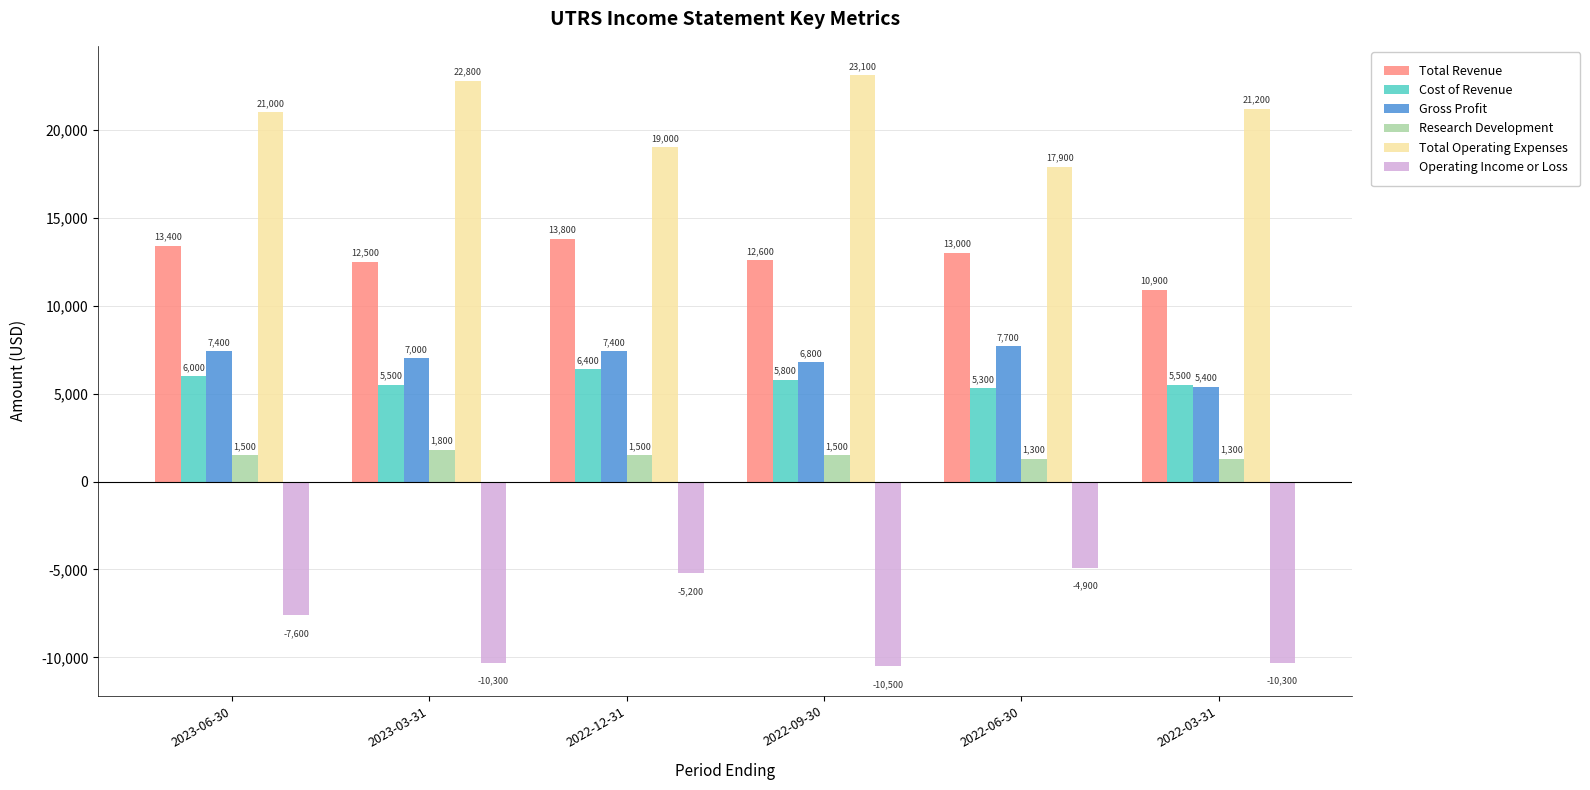

True or false: Operating Income or Loss has a value of -1745 at 2022-06-30.

False